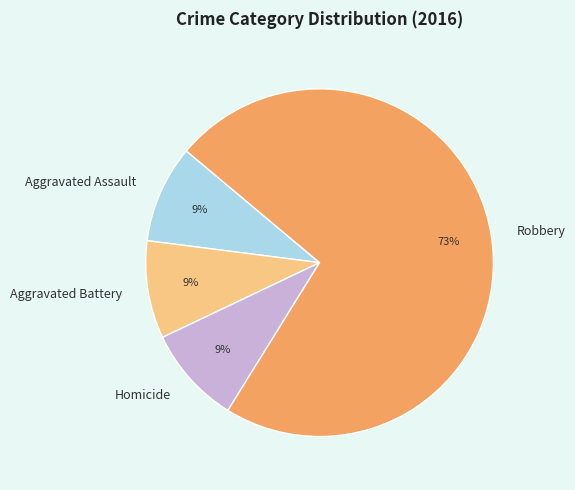

Combined, do Robbery and Aggravated Battery account for over 50%?

Yes